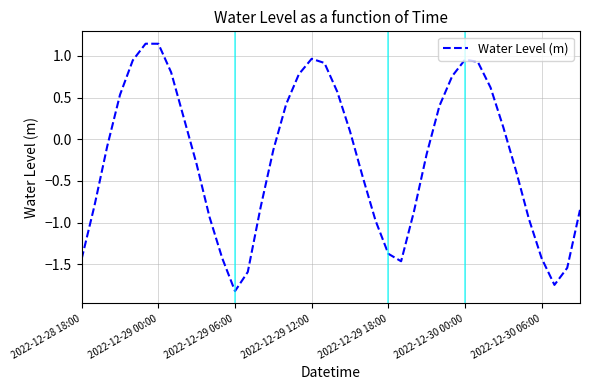

What is the difference between the maximum and minimum values?

3.0